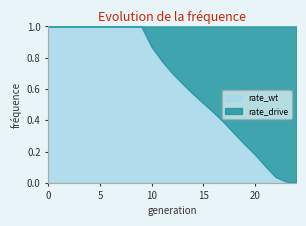

The rate_drive series shows 0.0 at 3. True or false?

True